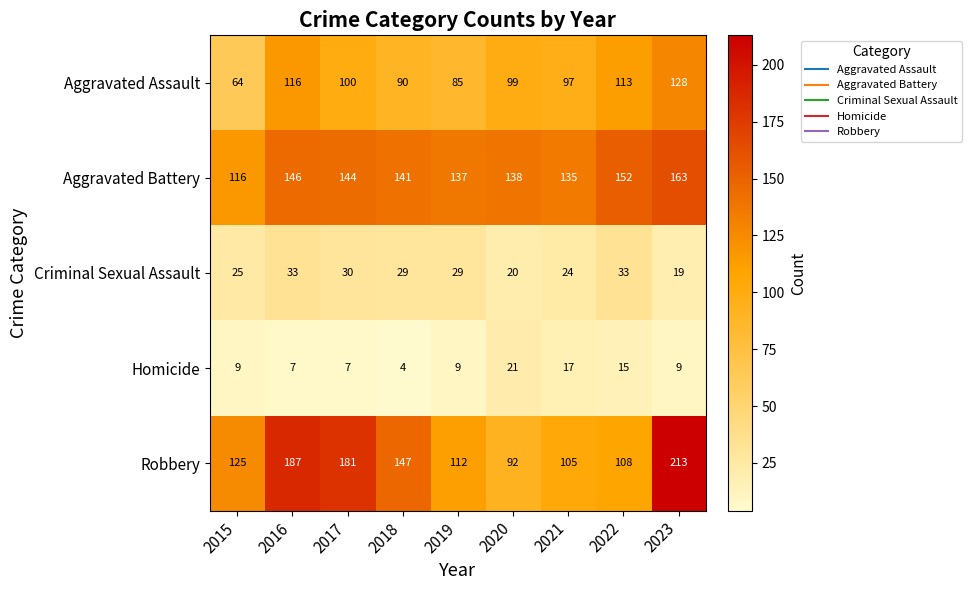

What is the difference between the maximum and minimum values in the Homicide series?

17